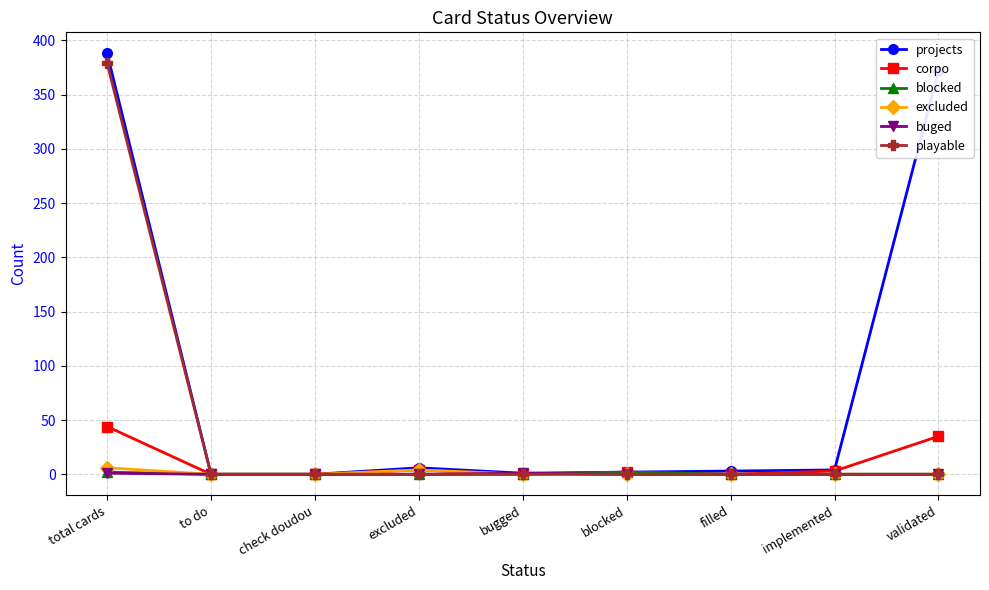

What is the label of the 6th point from the left?

blocked